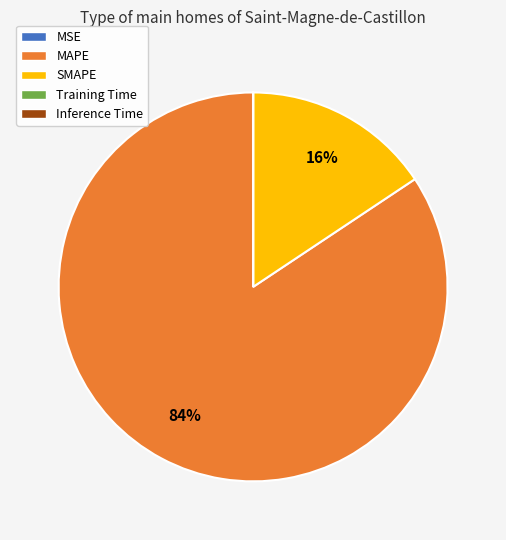

Is there a majority slice in this chart?

Yes